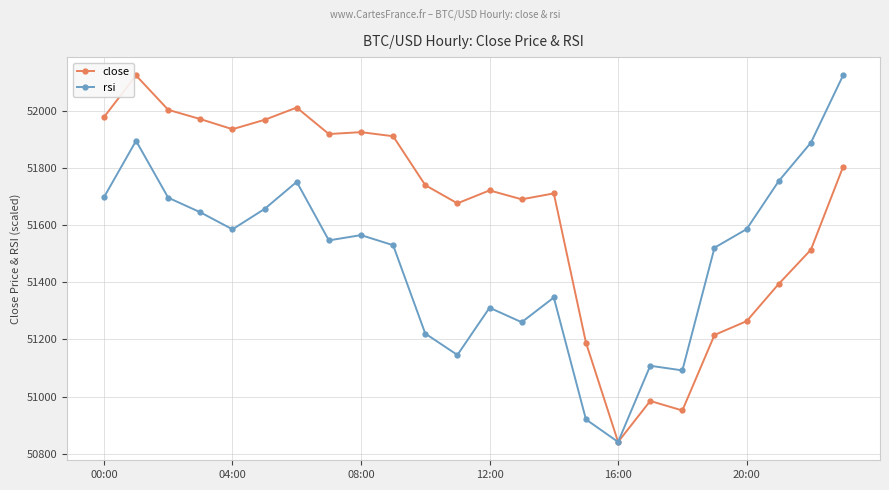

What is the lowest value of the rsi series?

50841.1